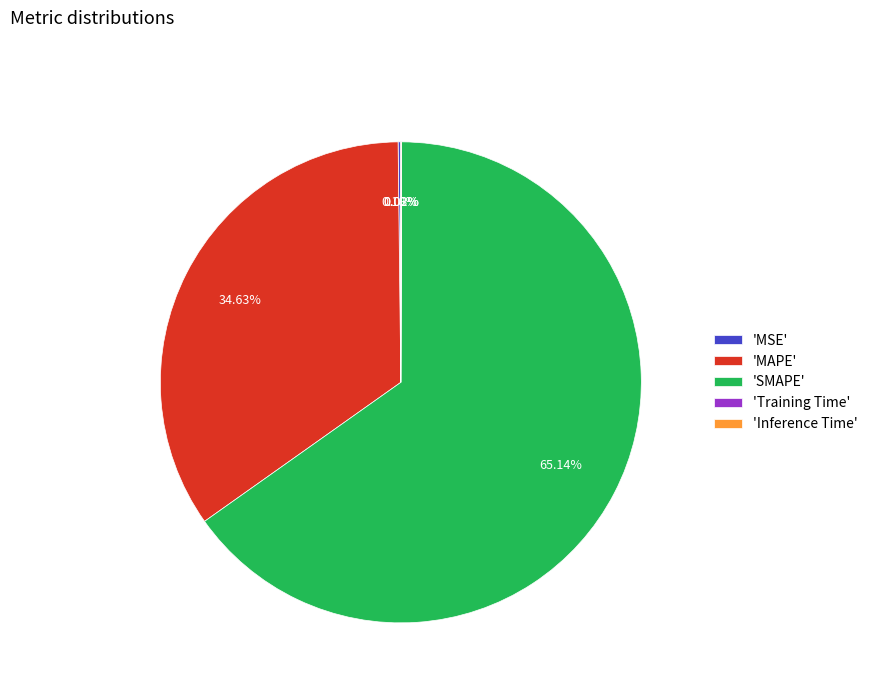

To the nearest percent, what is the difference between the largest and smallest slice percentages?

65%